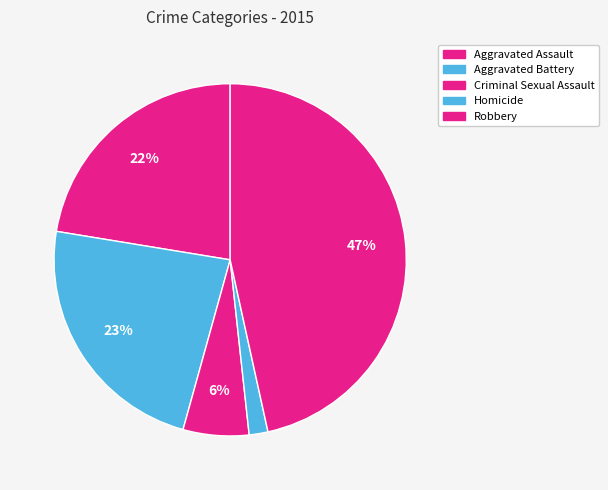

Is there a majority slice in this chart?

No